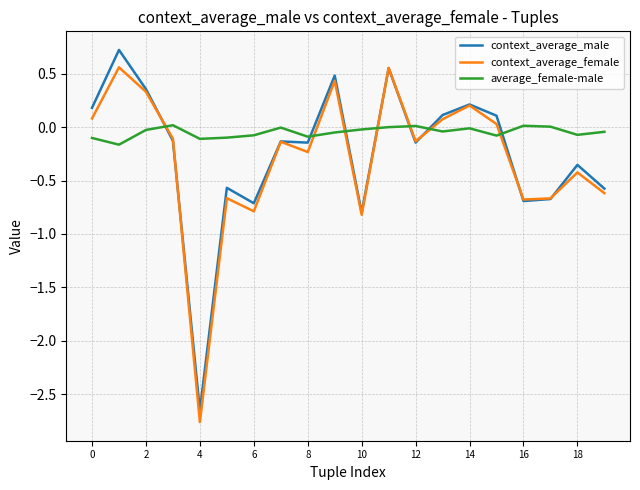

After their last crossing, which series has the higher values: context_average_male or average_female-male?

average_female-male